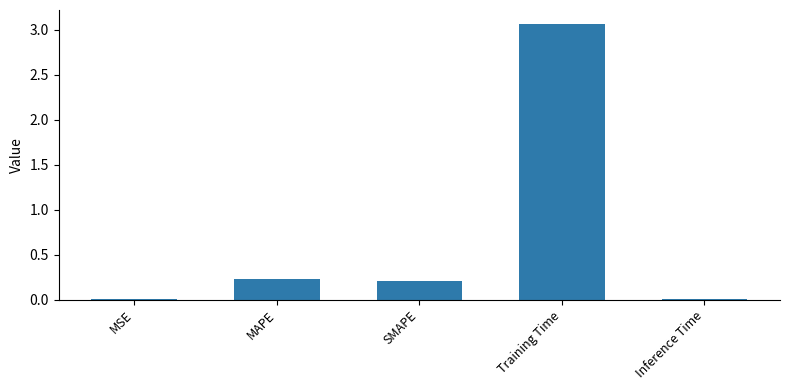

Between MAPE and Inference Time, which is larger?

MAPE